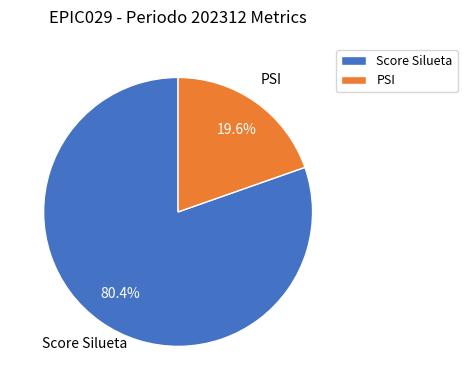

Rank the categories by value from highest to lowest.

Score Silueta, PSI